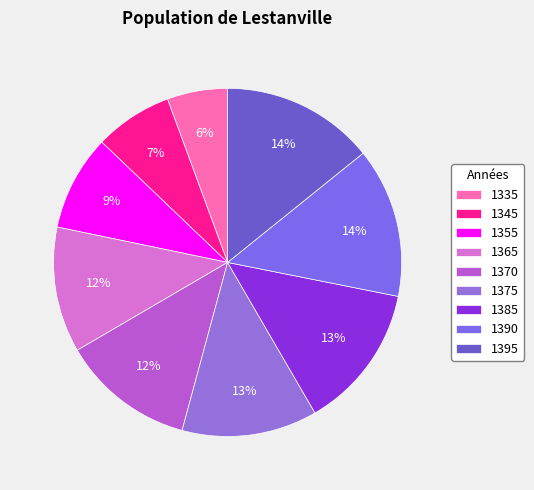

Which slice is the largest?

1395